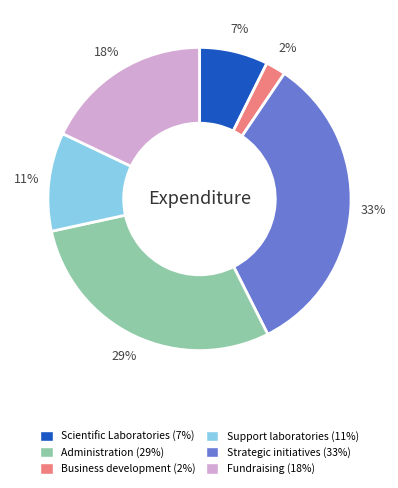

To the nearest percent, what is the average slice percentage?

17%